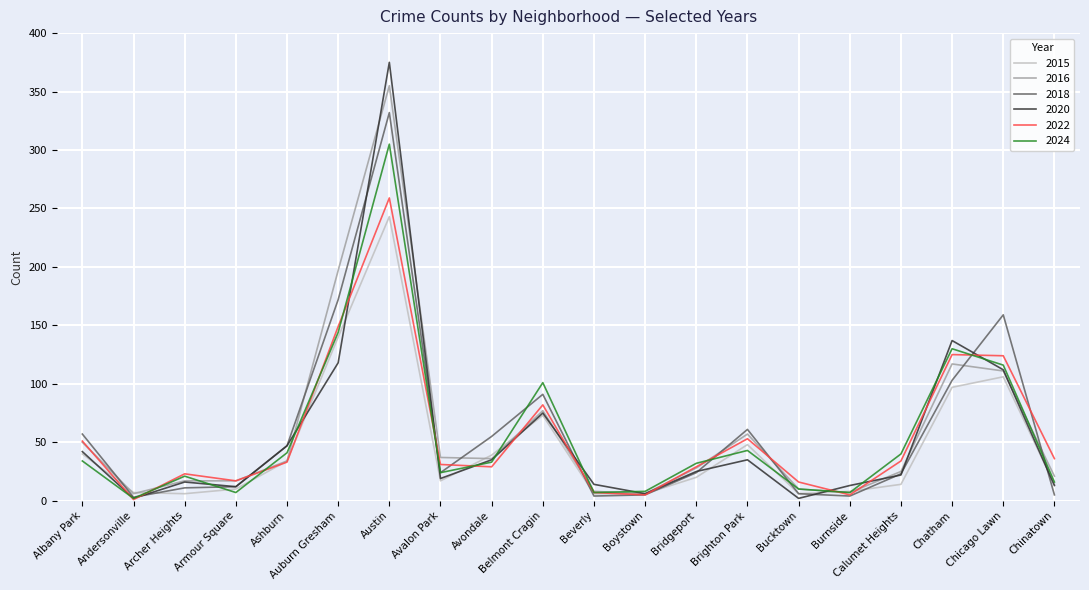

Count the number of categories in the chart.

20